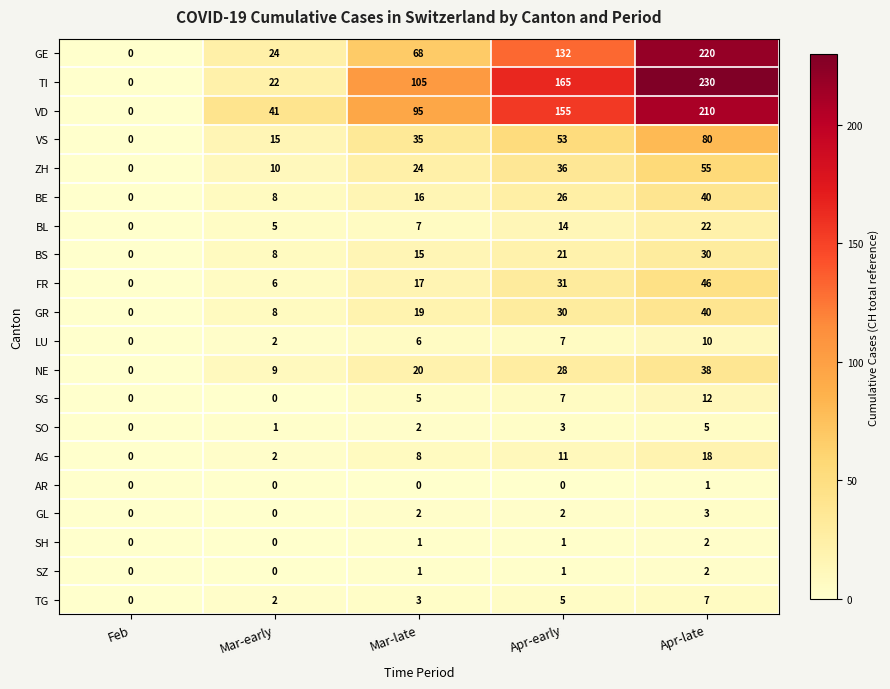

Rank the categories by ZH value from highest to lowest.

Apr-late, Apr-early, Mar-late, Mar-early, Feb